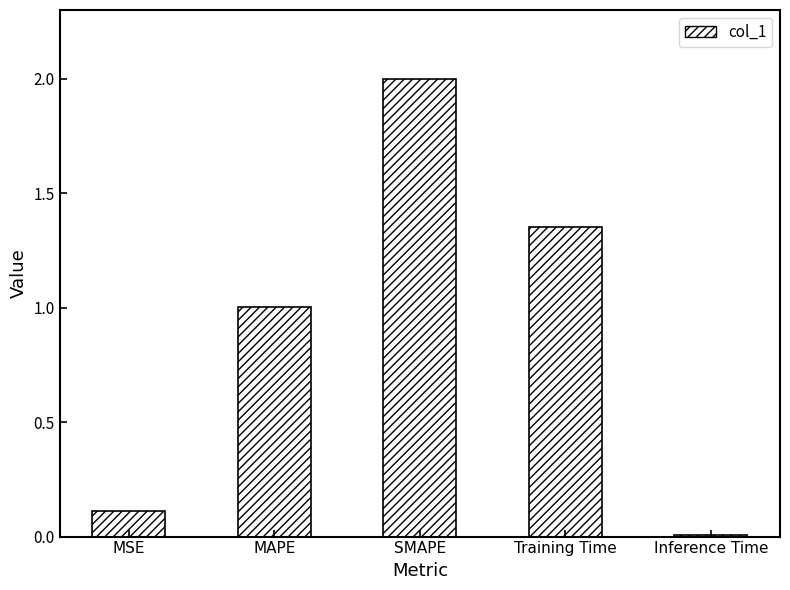

What is the maximum value shown in the chart?

2.0